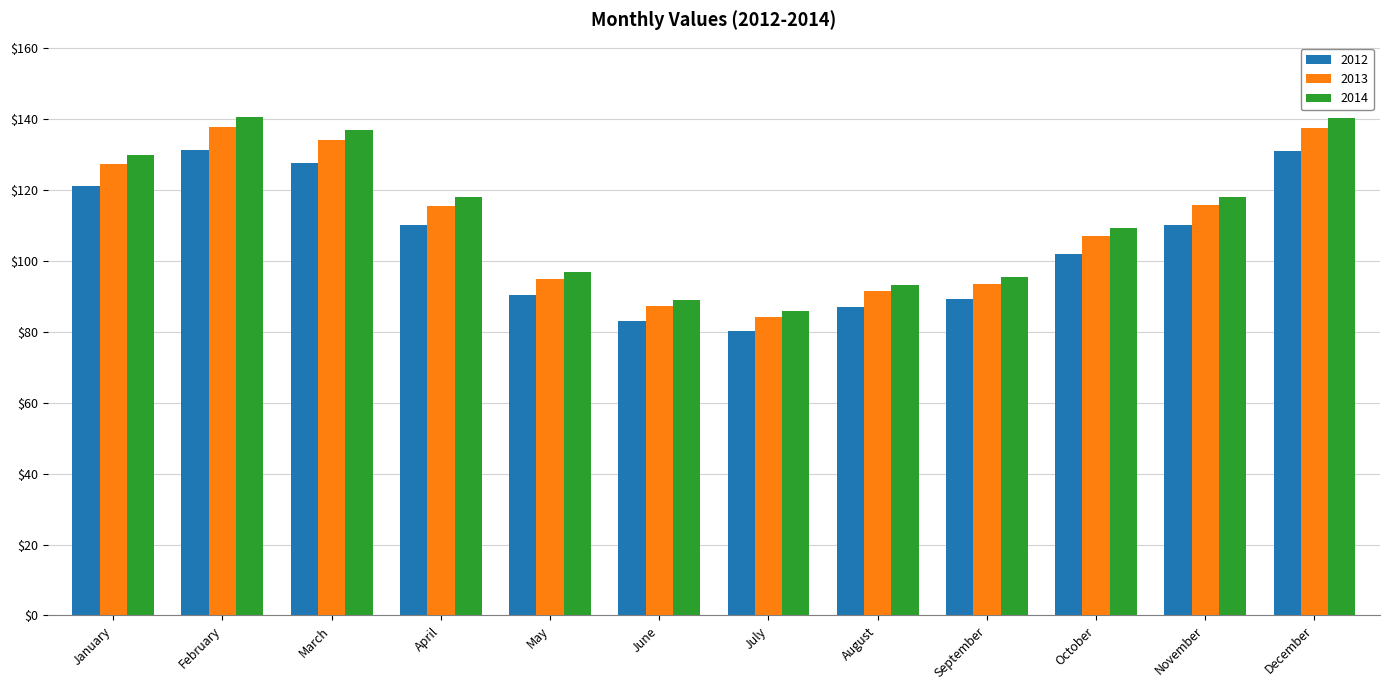

Which series has the largest total across all categories?

2014